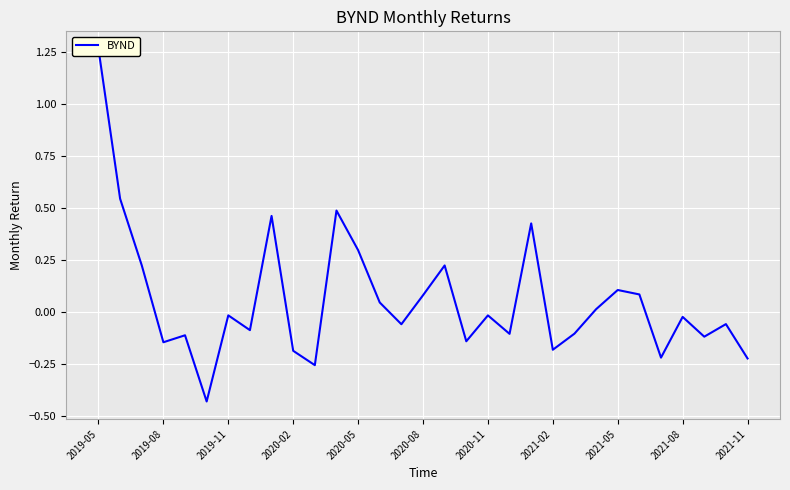

True or false: the data shows -0.1 at 19.

True